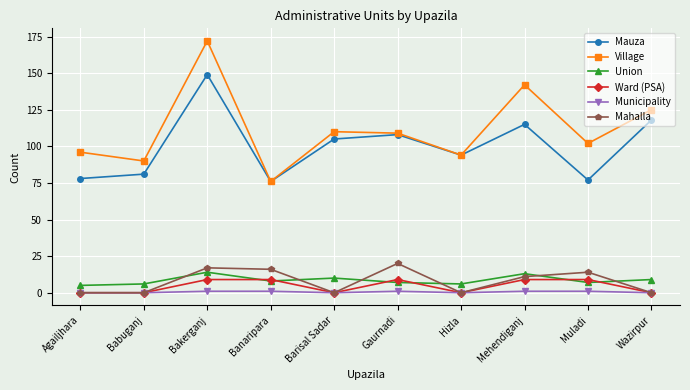

What is the difference between the Village values at Gaurnadi and Hizla?

15